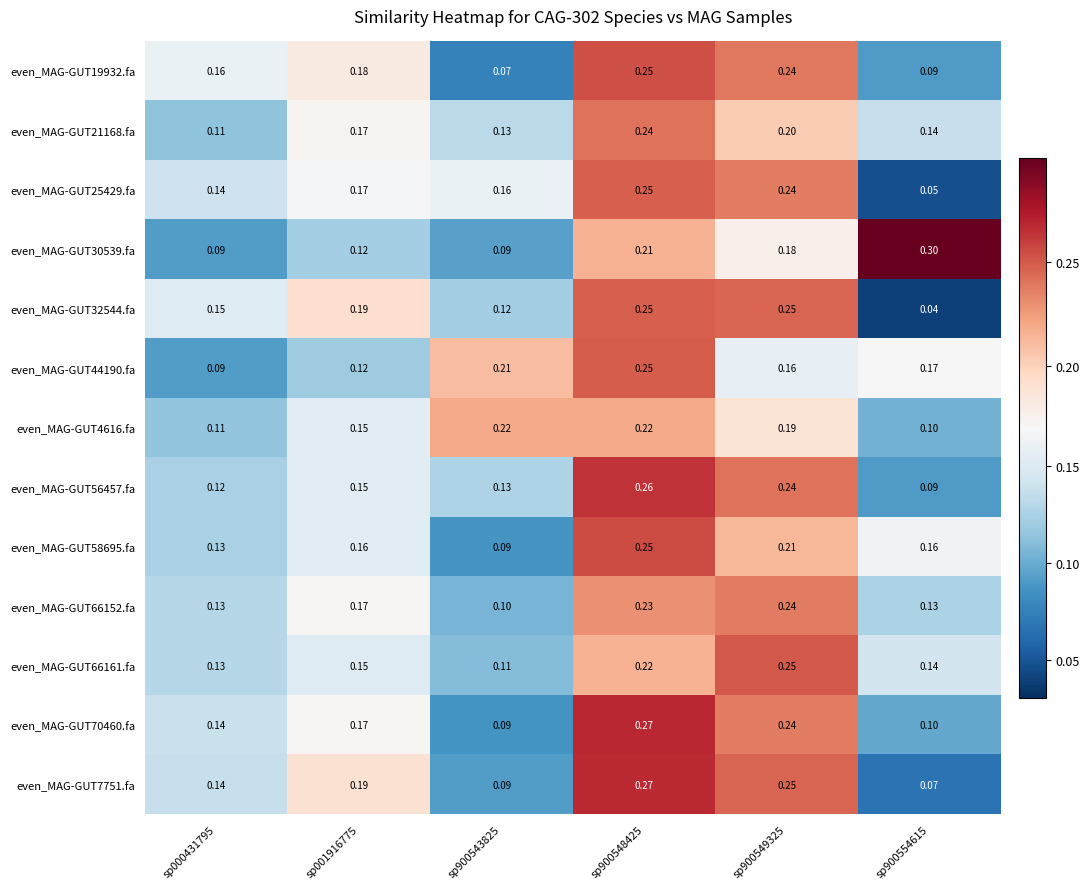

Is the value of even_MAG-GUT4616.fa at sp900548425 greater than the value of even_MAG-GUT44190.fa at sp900543825?

Yes